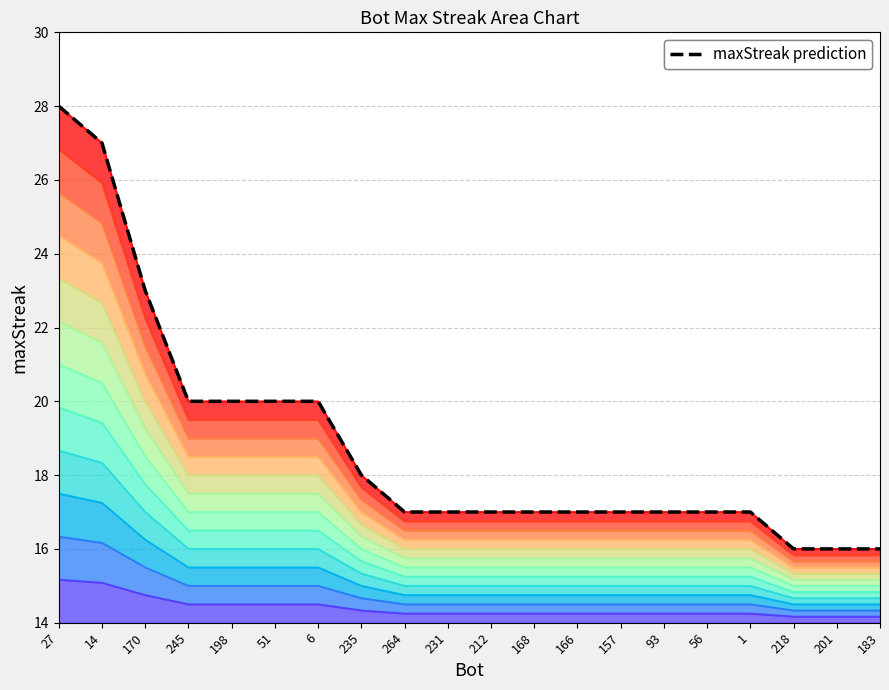

True or false: the data shows 20 at 51.

True